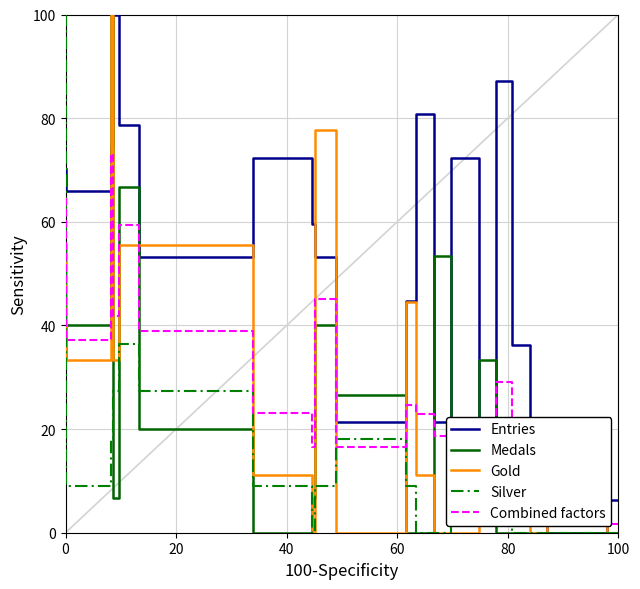

Between which two adjacent categories do Combined factors and Entries first intersect?

0 and 20